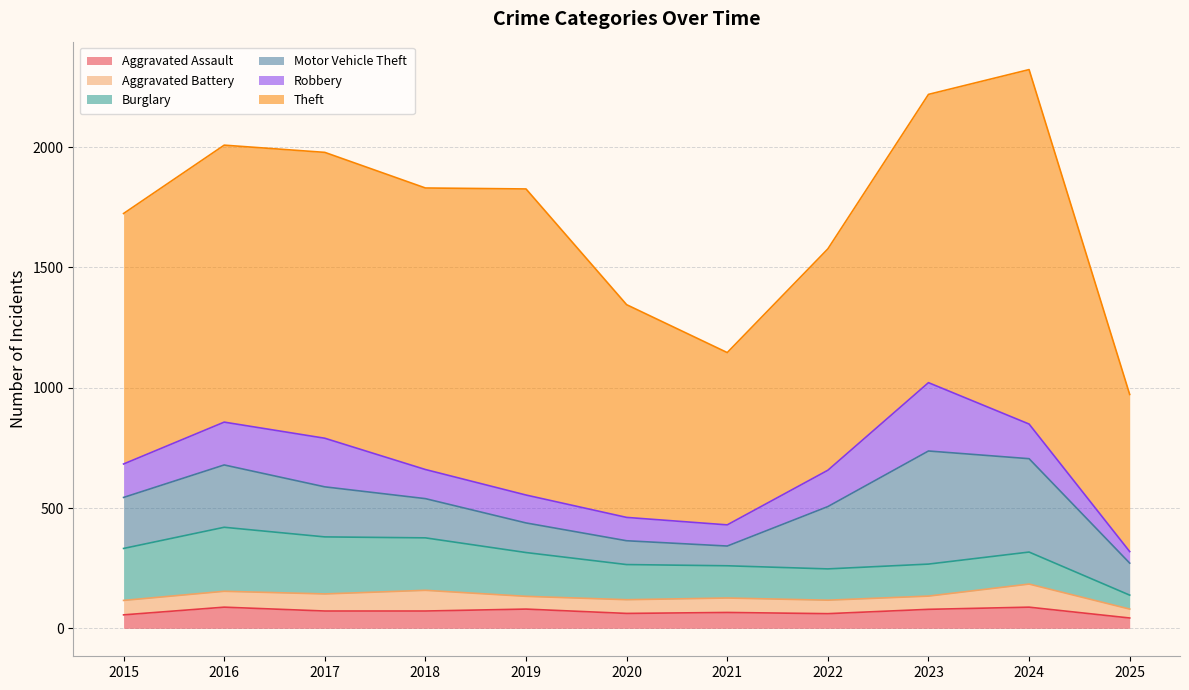

What is the smallest value displayed?

37